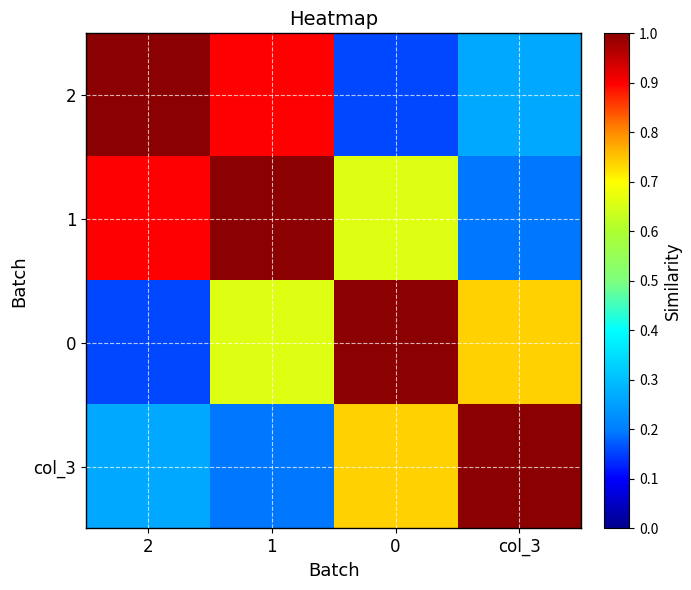

Which has a higher value, 2 or 1?

2